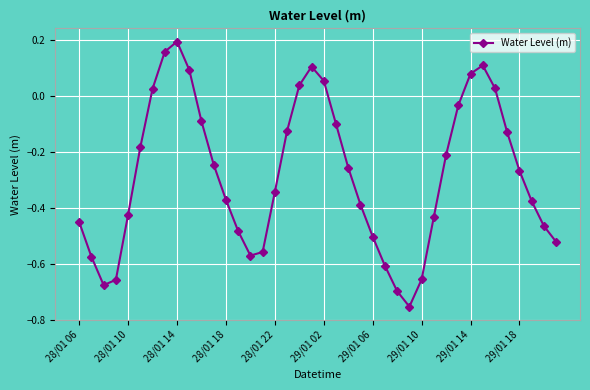

How many points are lower than both their immediate neighbors (excluding endpoints)?

3